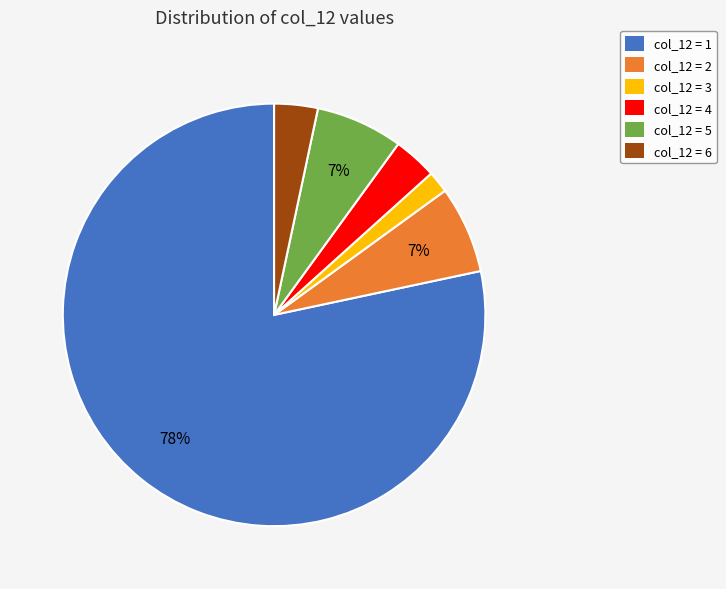

What is the majority slice?

col_12 = 1